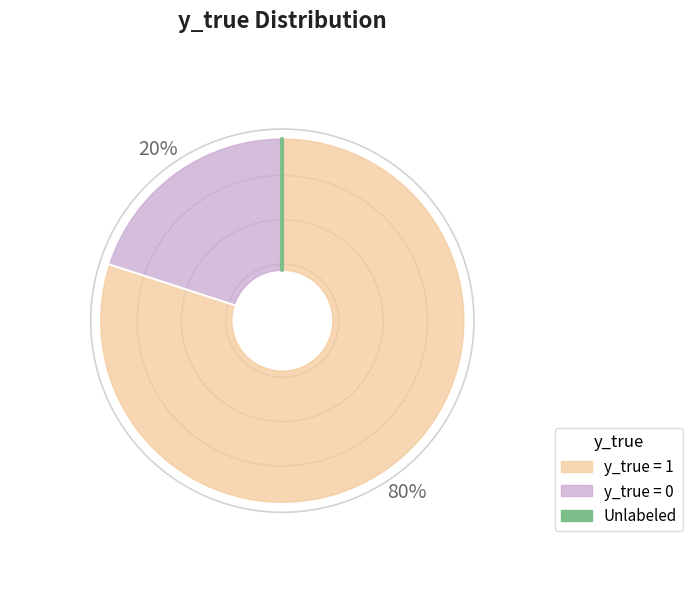

Count the number of slices in the pie.

2